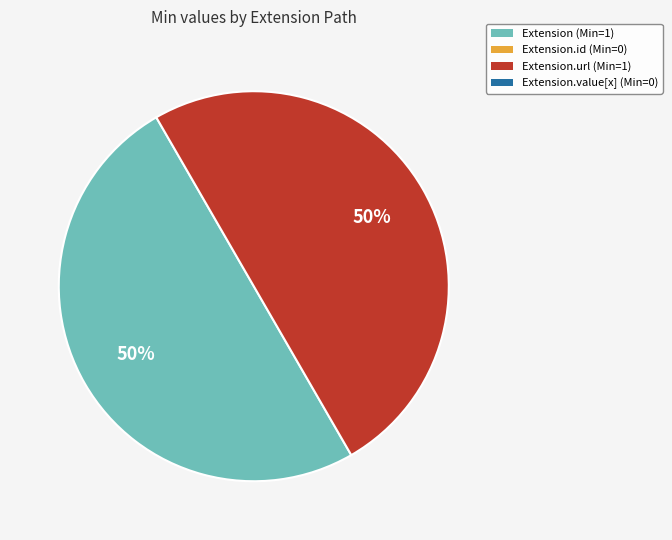

How many slices are in this pie chart?

2